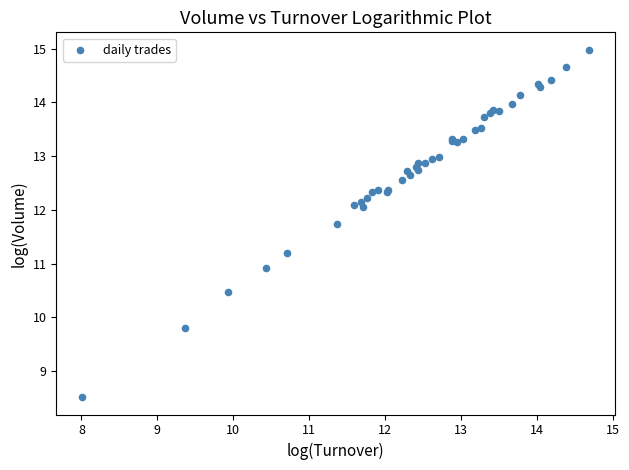

What Y value in the scatter plot is closest to 11?

10.9